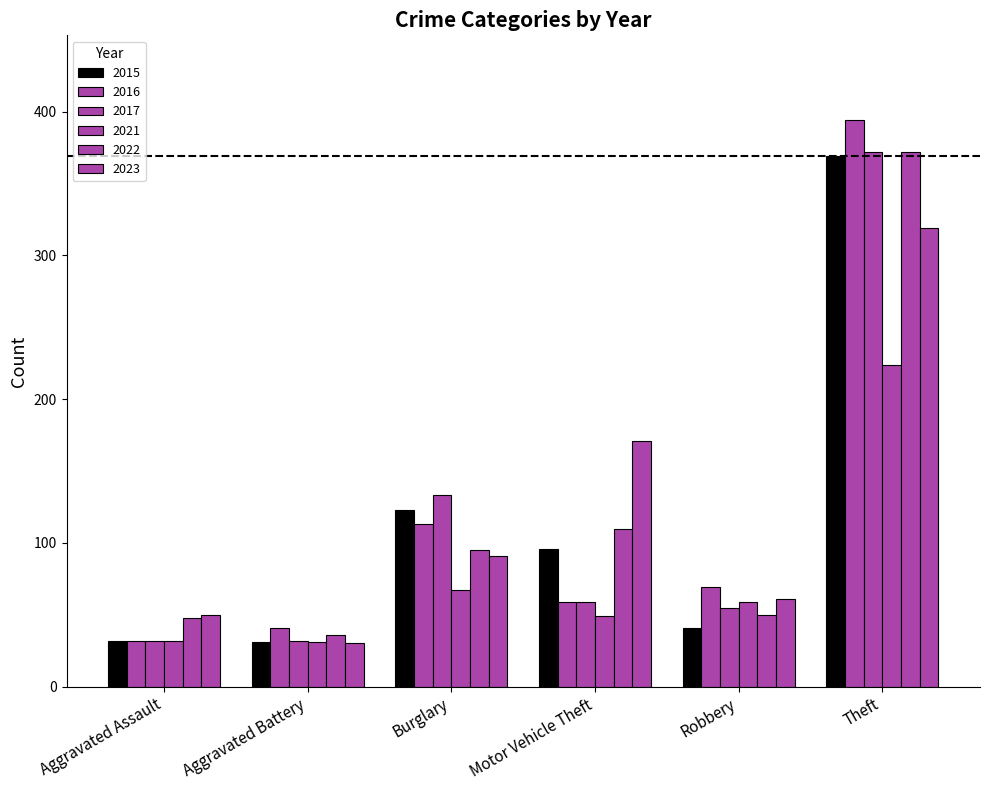

The value of 2021 at Aggravated Battery is 31. True or false?

True